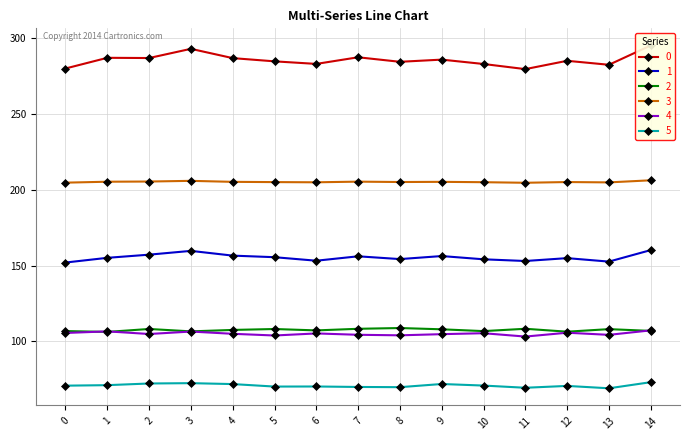

Which category has the highest value in the 5 series?

14